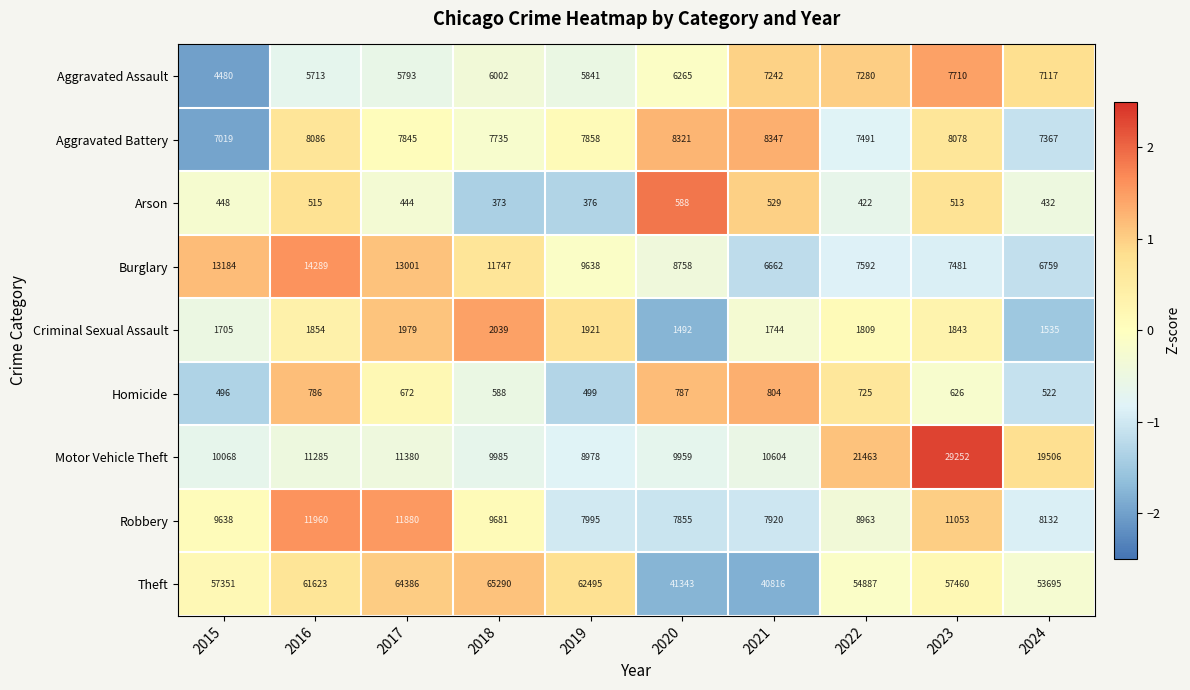

What is the sum of all Arson values?

4640